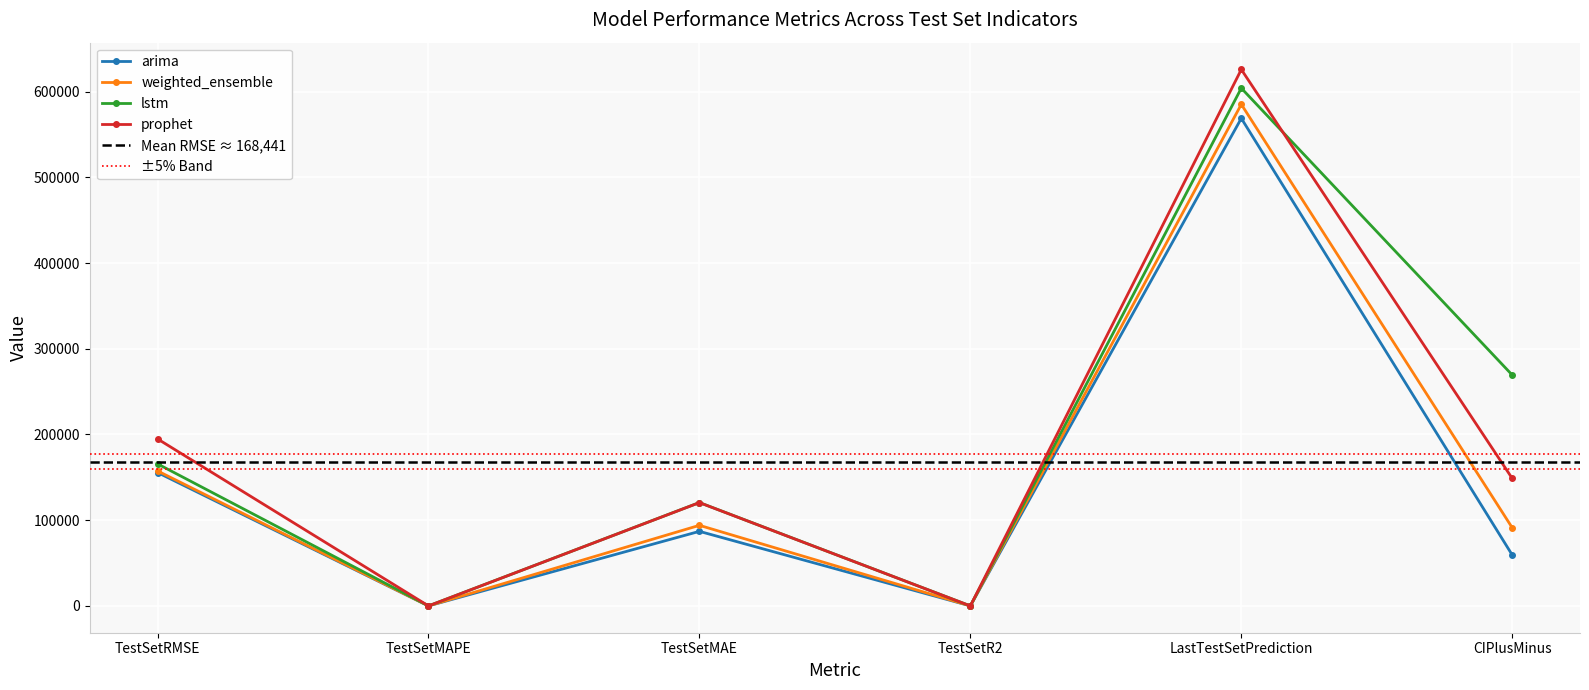

True or false: arima has a value of -0.2 at TestSetR2.

False